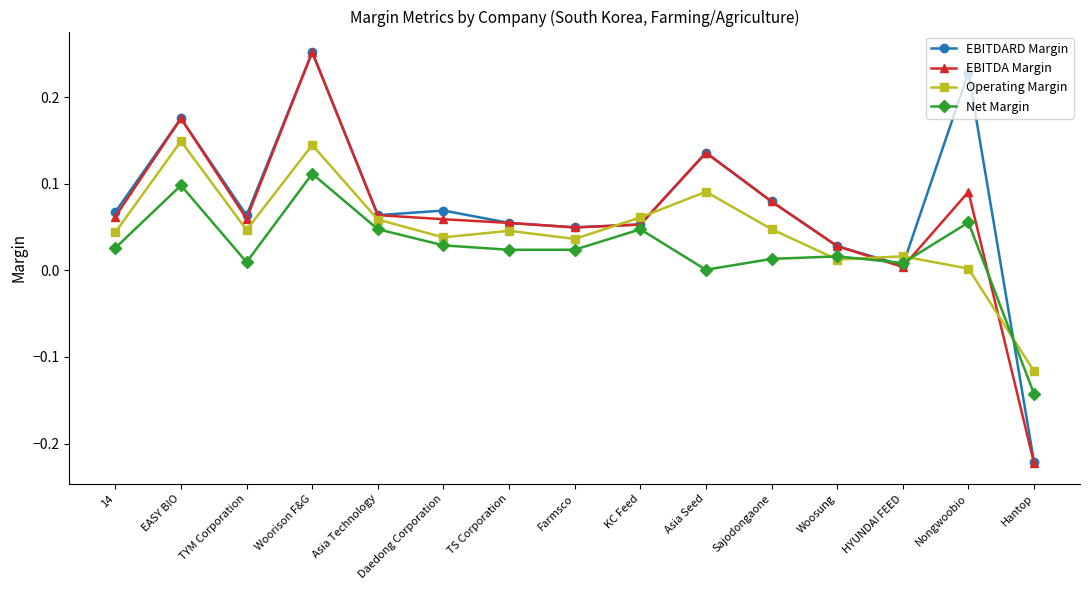

Rank the series by their average value, from lowest to highest.

Net Margin, Operating Margin, EBITDA Margin, EBITDARD Margin